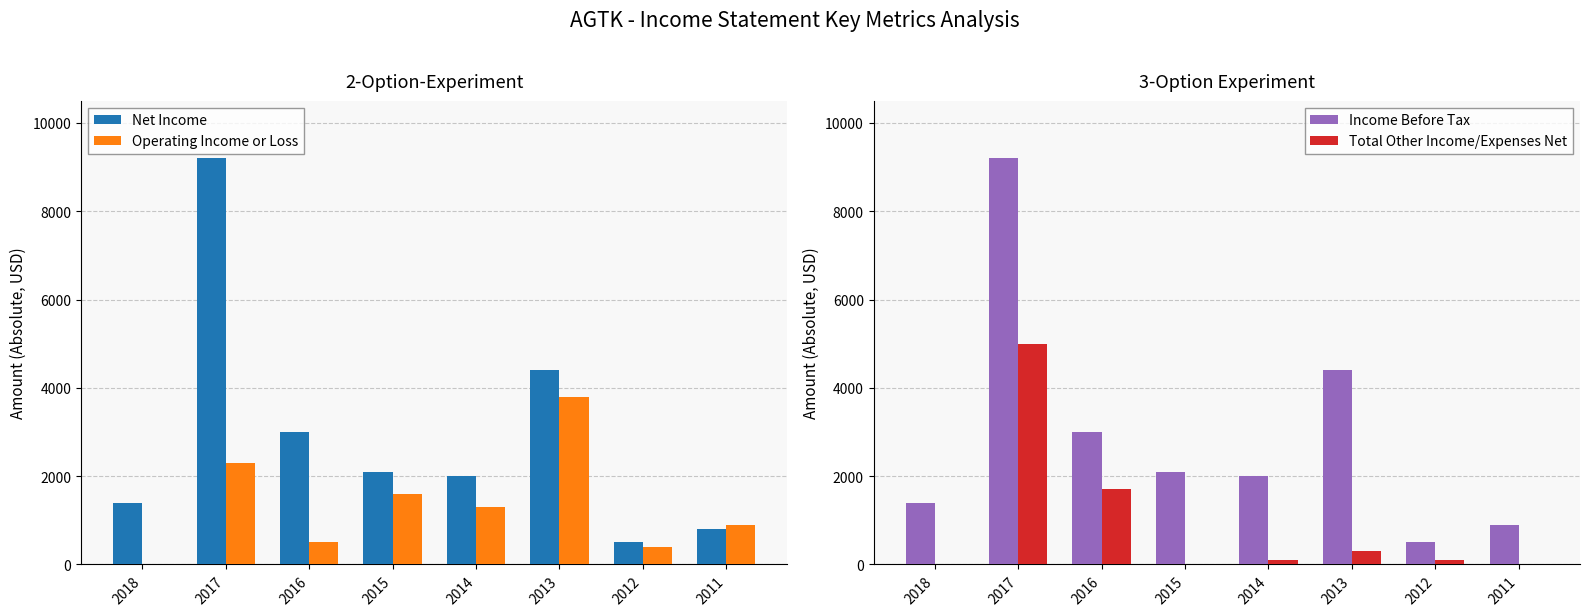

Which series has the widest spread of values?

Net Income